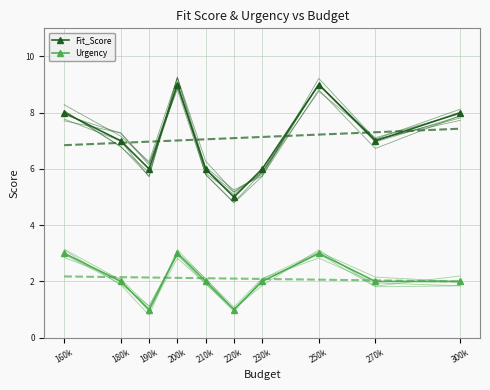

Where is the first local minimum for Urgency?

190k